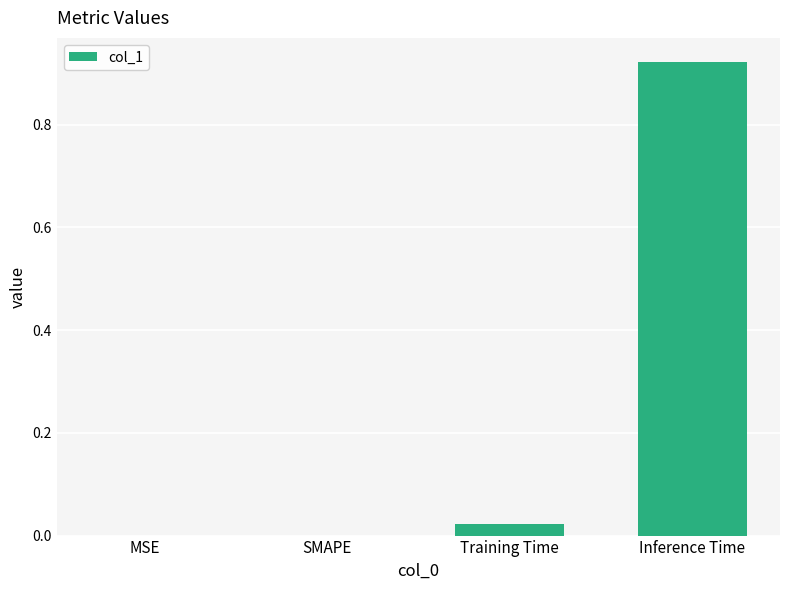

What is the change in value from SMAPE to Inference Time?

+0.9